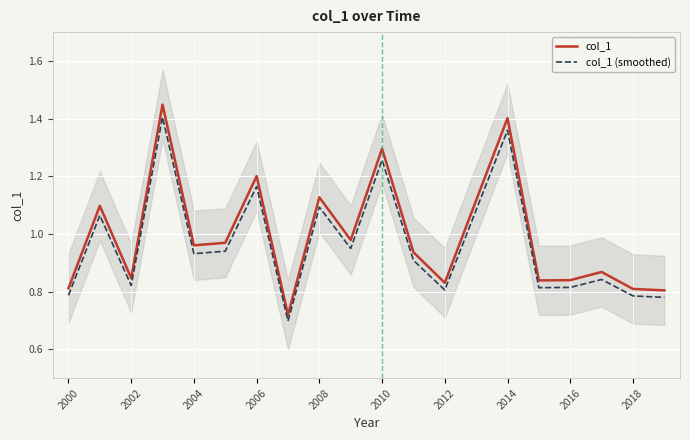

How many interior local valleys does the col_1 series have?

6